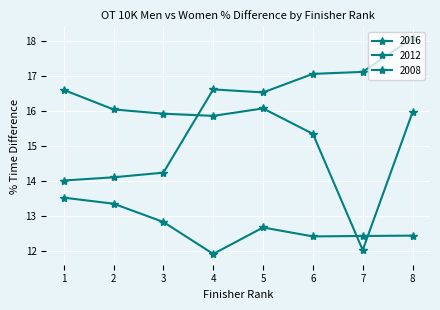

How many values in the 2016 series are below 12?

1